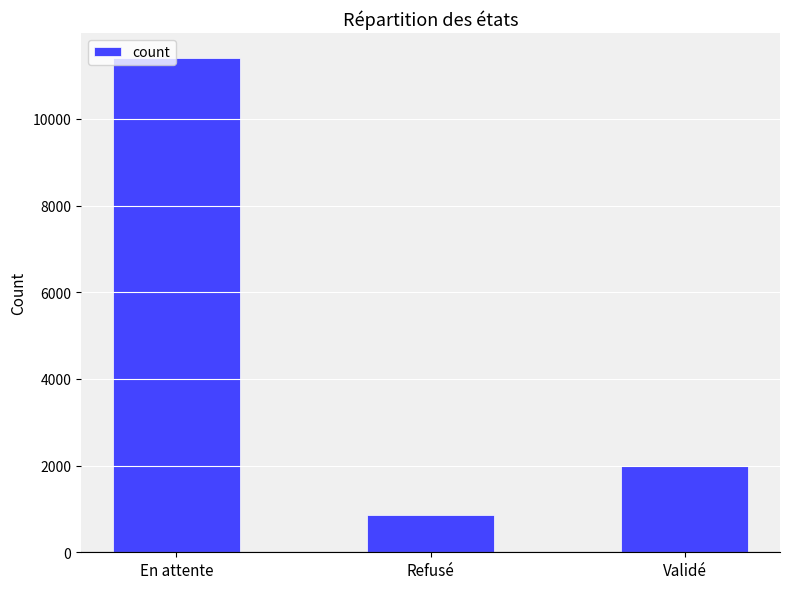

List the labels in order of value, smallest first.

Refusé, Validé, En attente